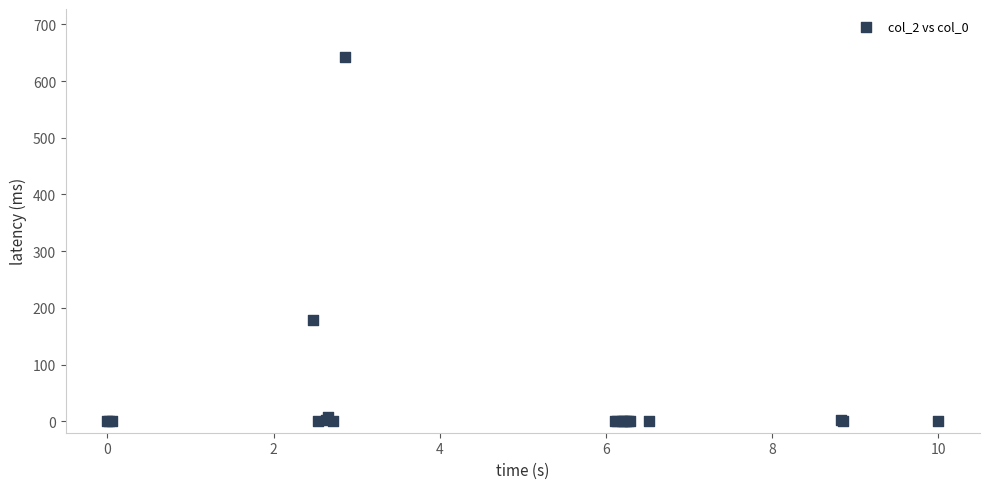

What Y value in the scatter plot is closest to 321?

179.1